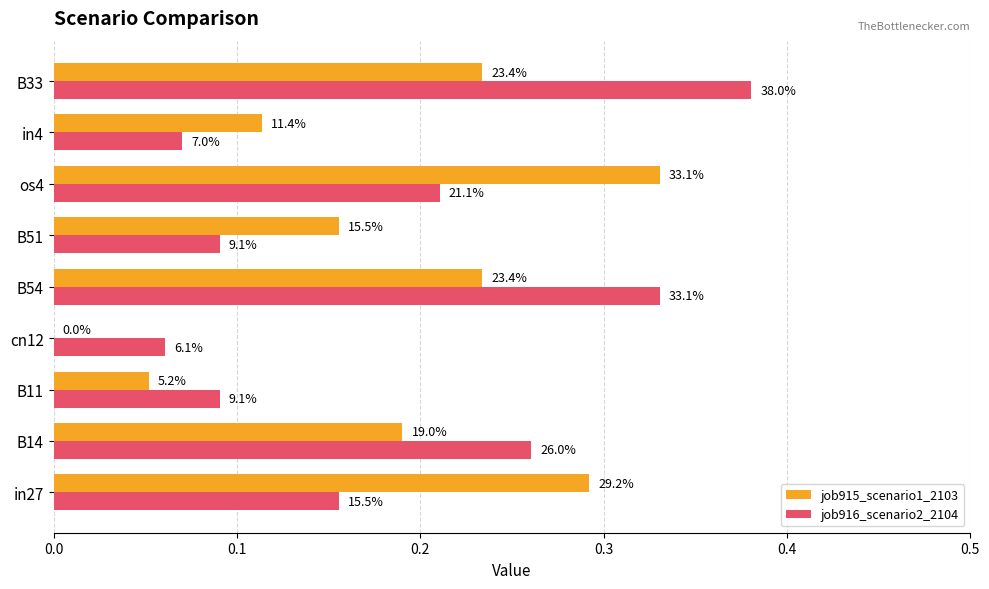

Reading left to right, transcribe all the data shown in this chart.

job915_scenario1_2103: 0.3	0.2	0.1	0.0	0.2	0.2	0.3	0.1	0.2
job916_scenario2_2104: 0.2	0.3	0.1	0.1	0.3	0.1	0.2	0.1	0.4